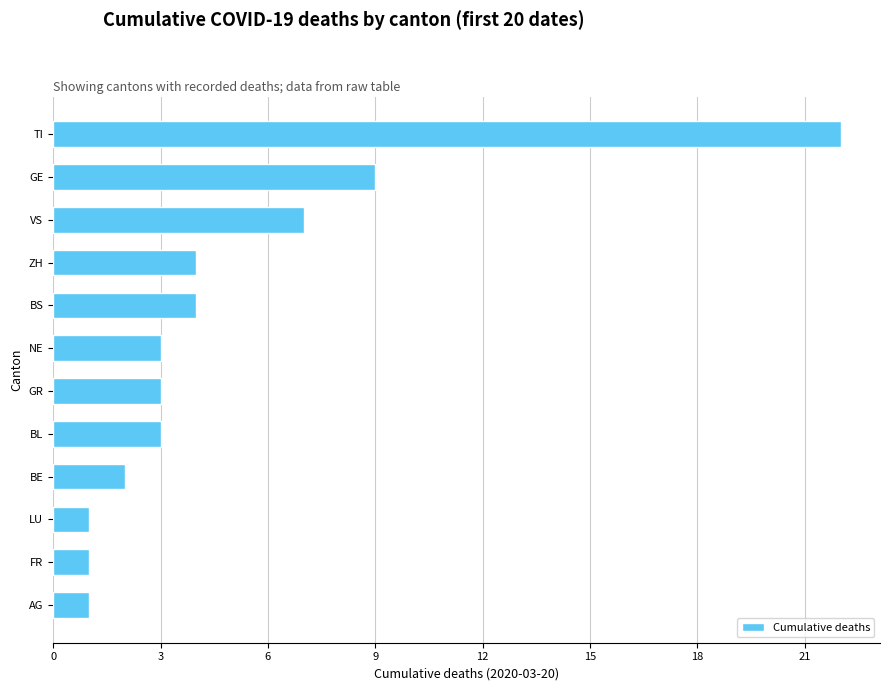

At which label is the value closest to 11?

GE